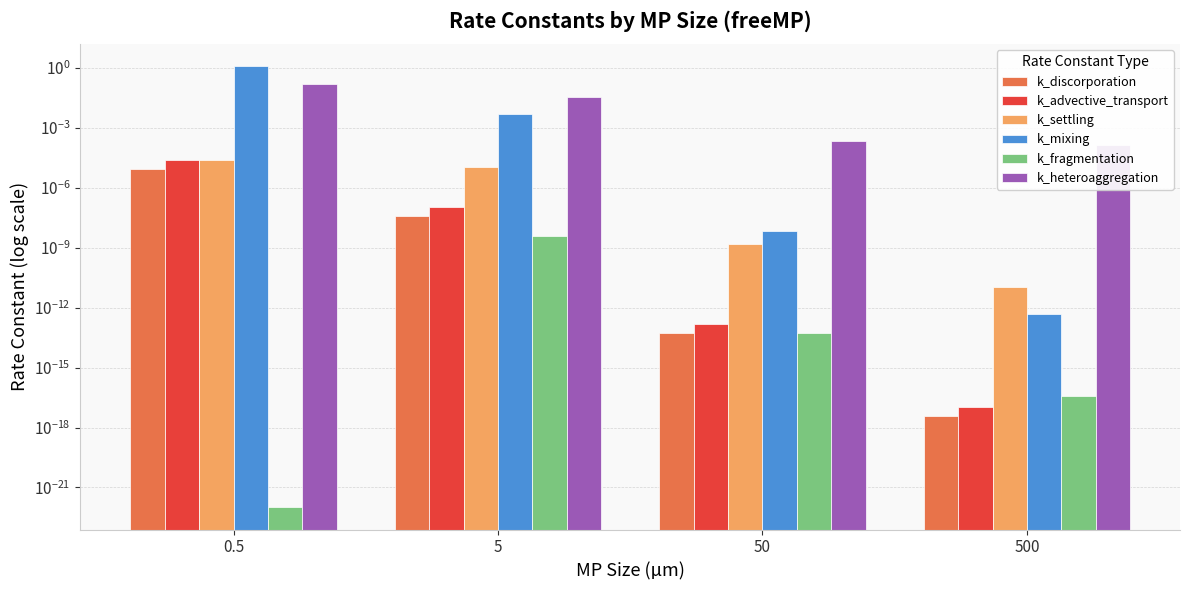

How many categories are shown in the chart?

4